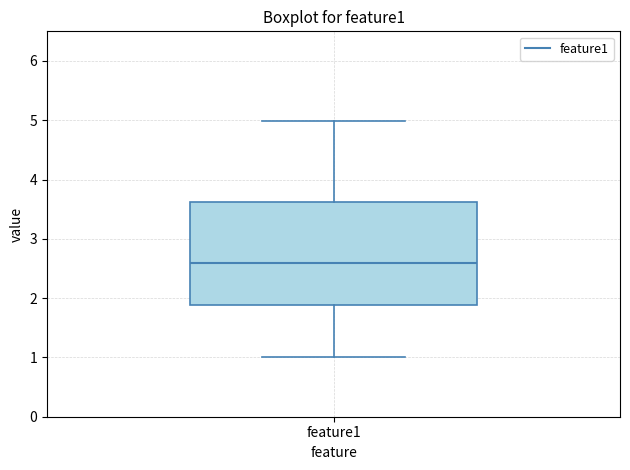

Transcribe this box plot: give where the median line is, the range the box spans, and where the two whiskers end, as read against the y-axis. The values are not printed on the chart, so give them approximately, as read against the axis.

median 2.6, box 1.9 to 3.6, whiskers 1.0 to 5.0